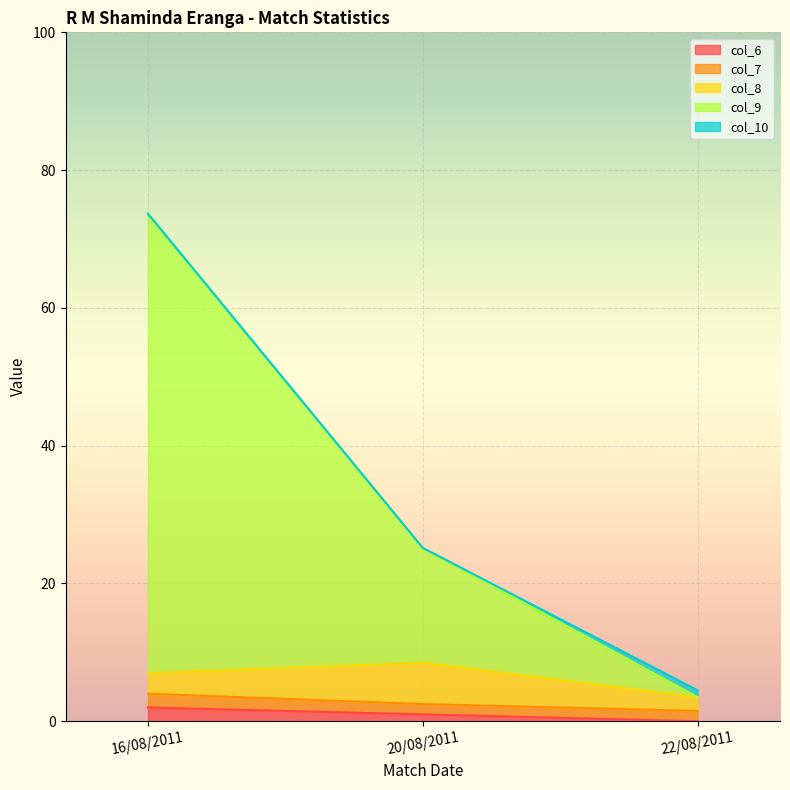

What is the difference between the col_6 values at 22/08/2011 and 16/08/2011?

2.0